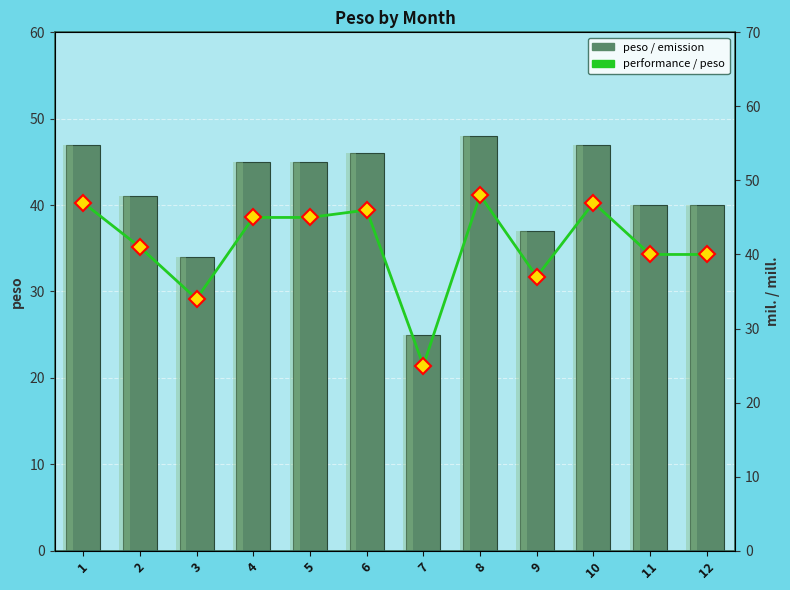

What is the approximate value of peso at 5?

45